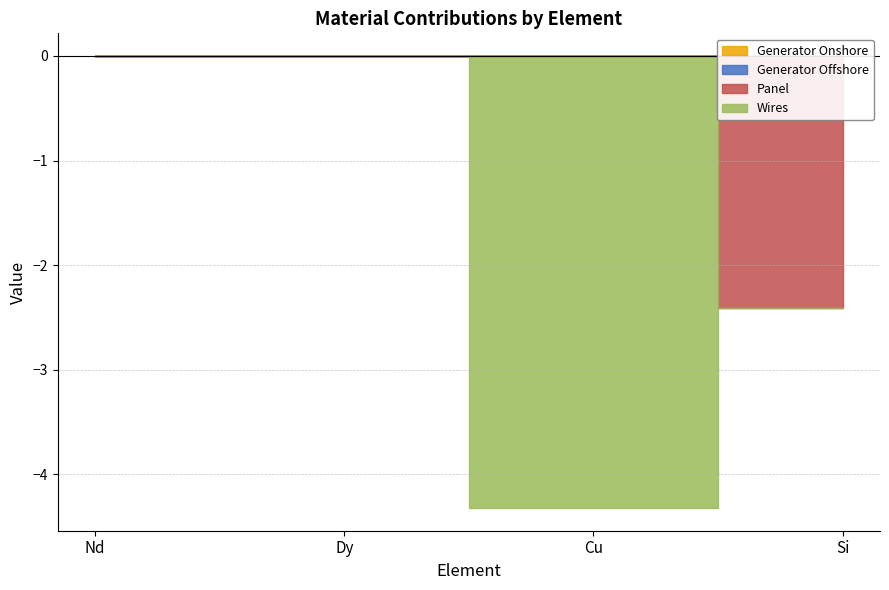

Which has a higher value, Nd or Si?

Nd